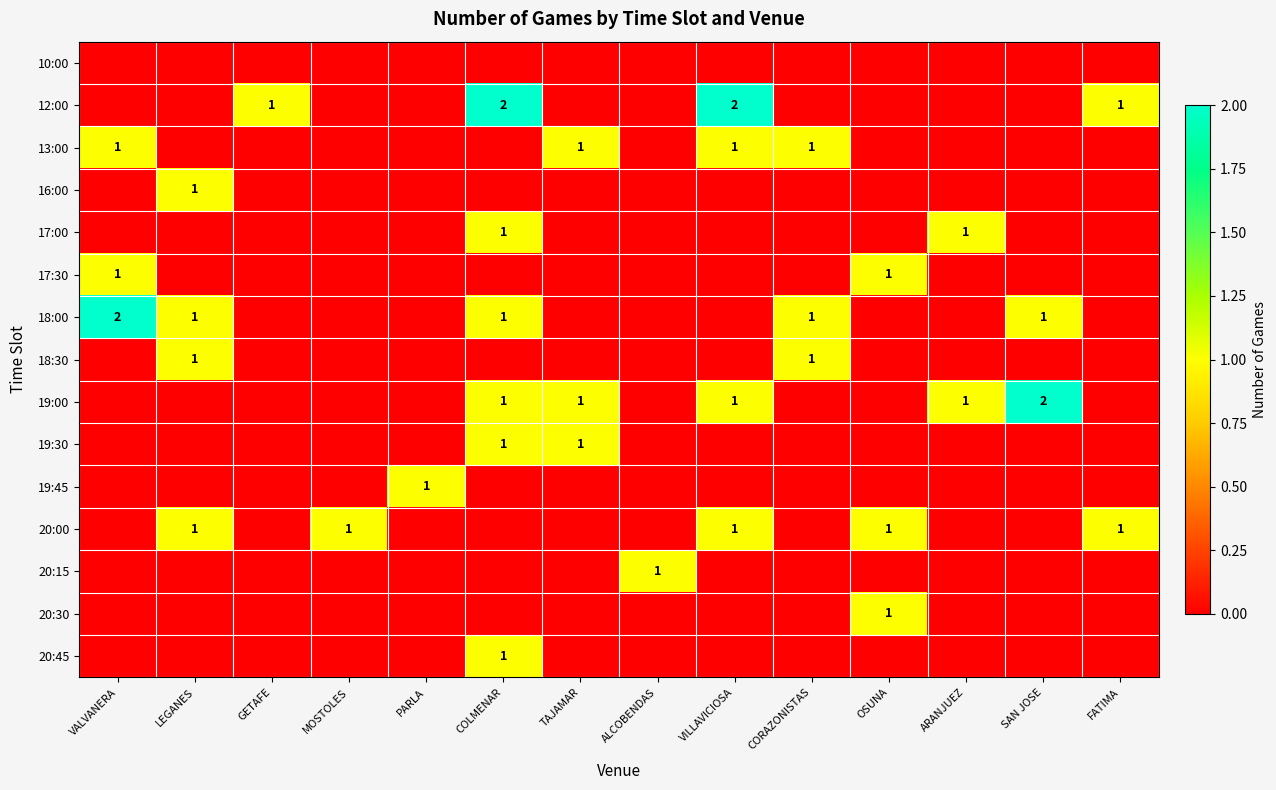

Read the 17:00 value at ARANJUEZ.

1